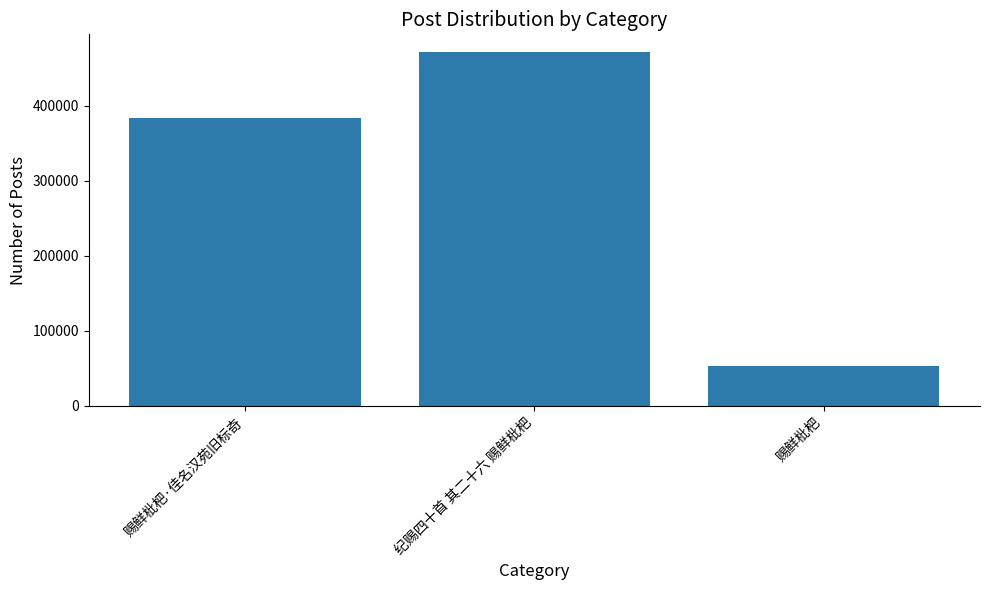

What is the smallest value displayed?

53428